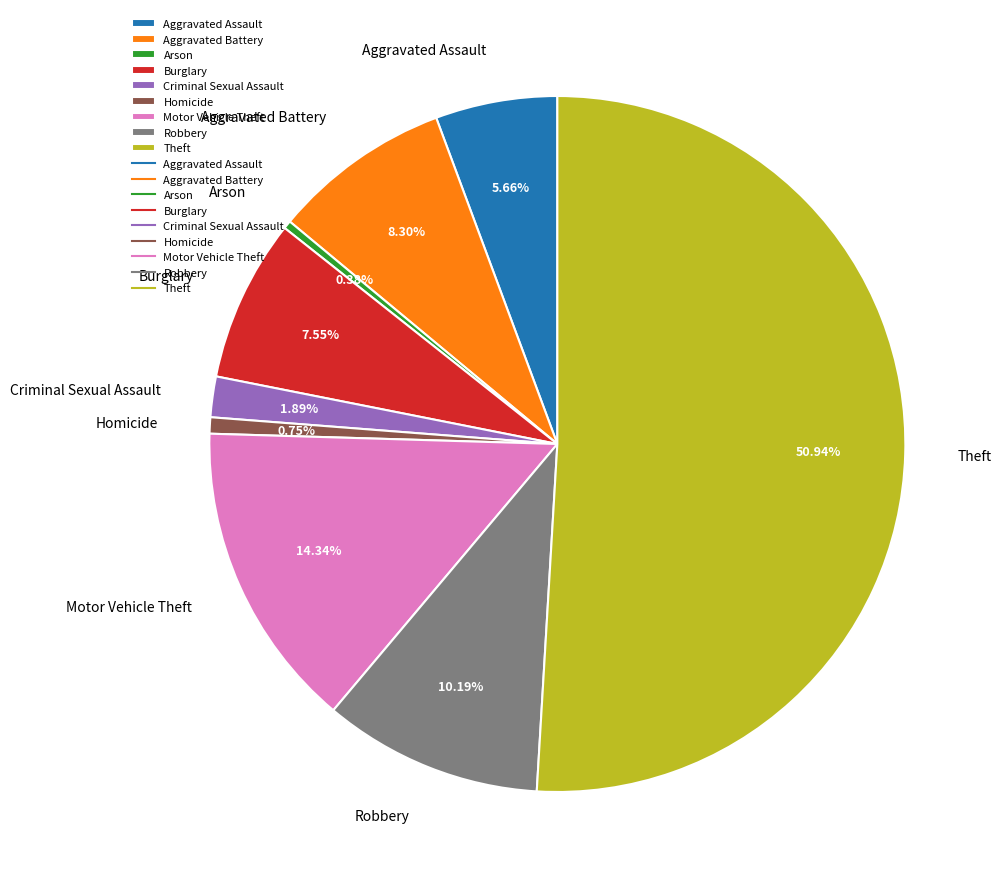

To the nearest percent, what is the difference between the largest and smallest slice percentages?

51%